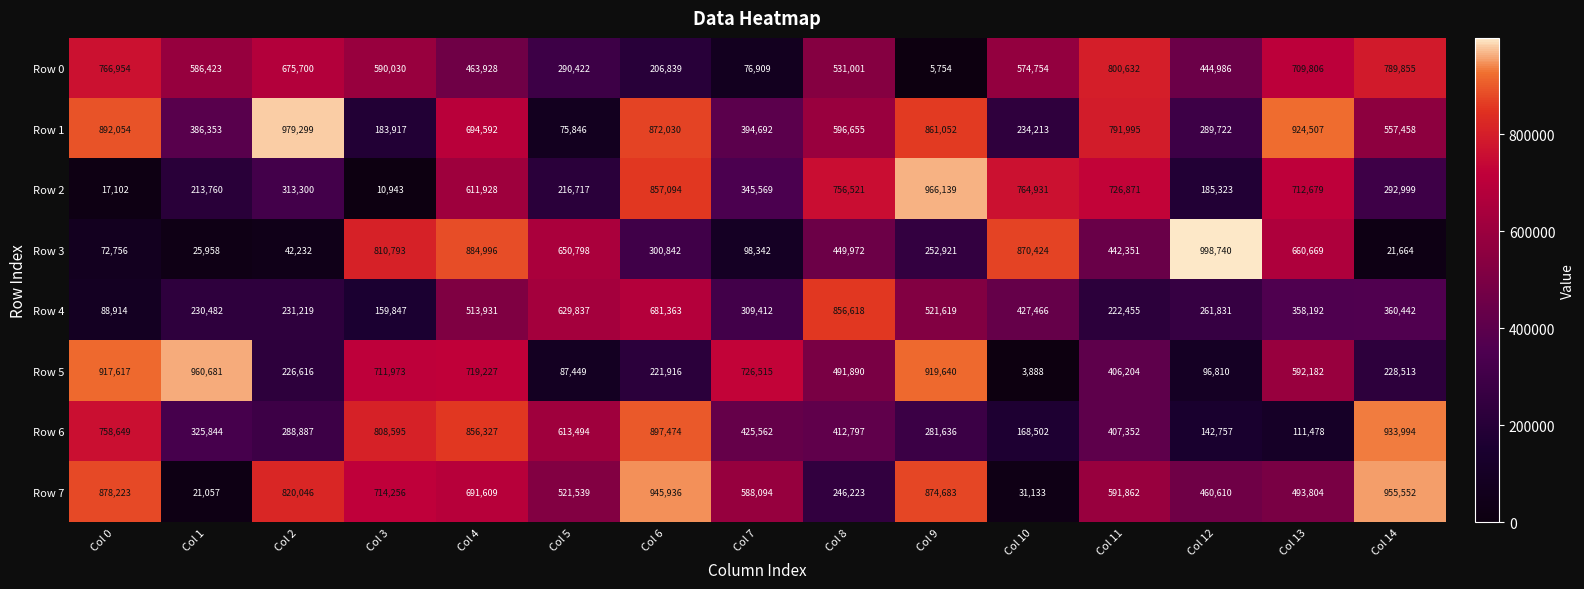

Which series has the largest total across all categories?

Row 7